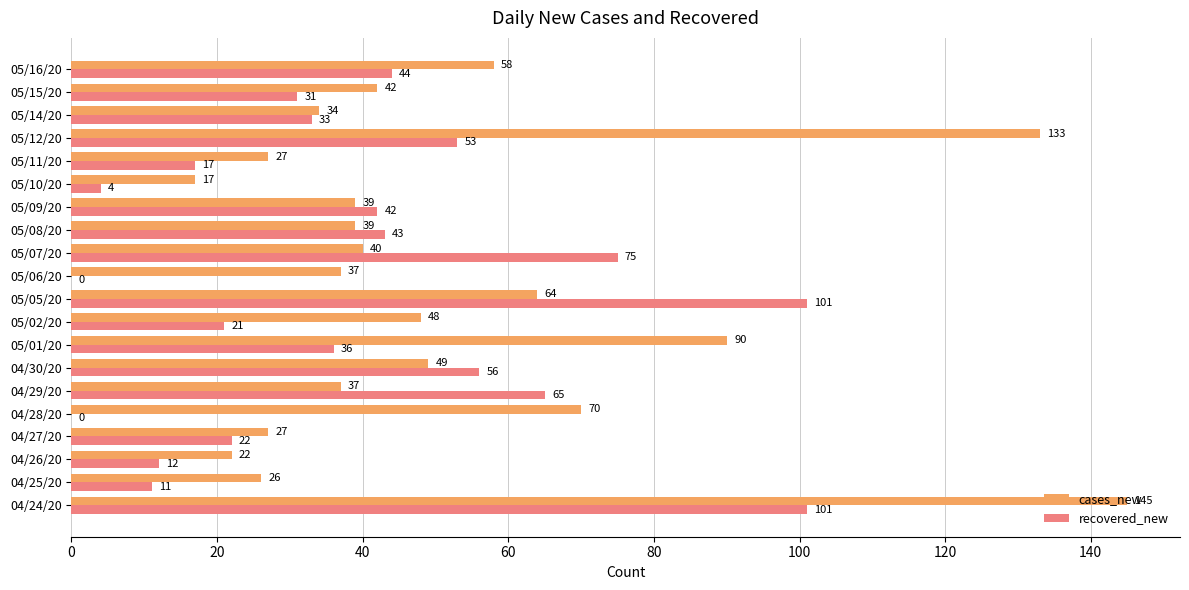

The value of recovered_new at 05/12/20 is 53. True or false?

True